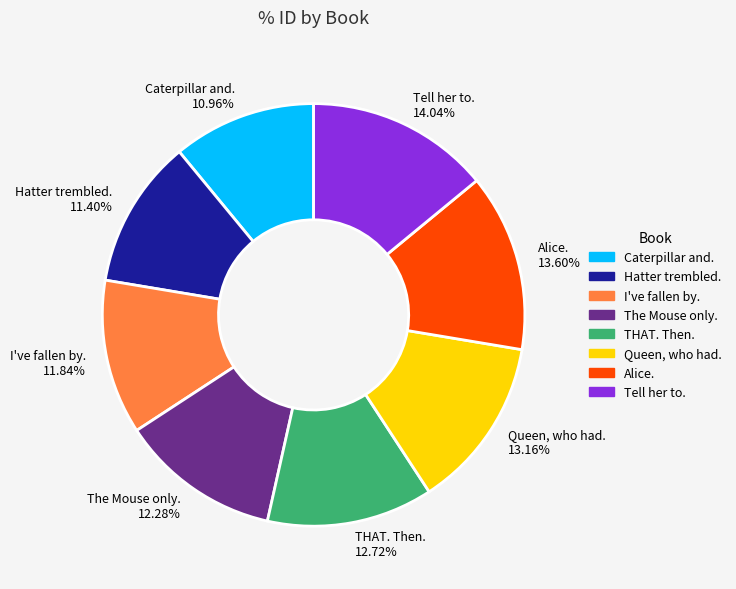

The Alice. slice represents 14% of the pie. True or false?

True